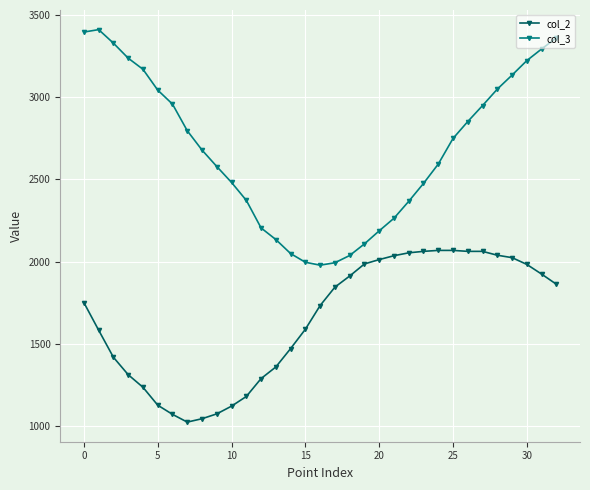

List the series in order of their overall mean, lowest first.

col_2, col_3